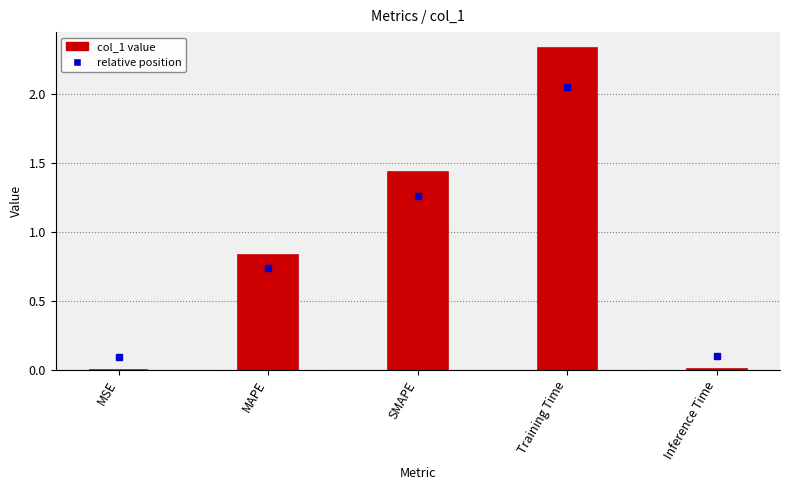

At which category does the chart reach its peak across all series?

Training Time